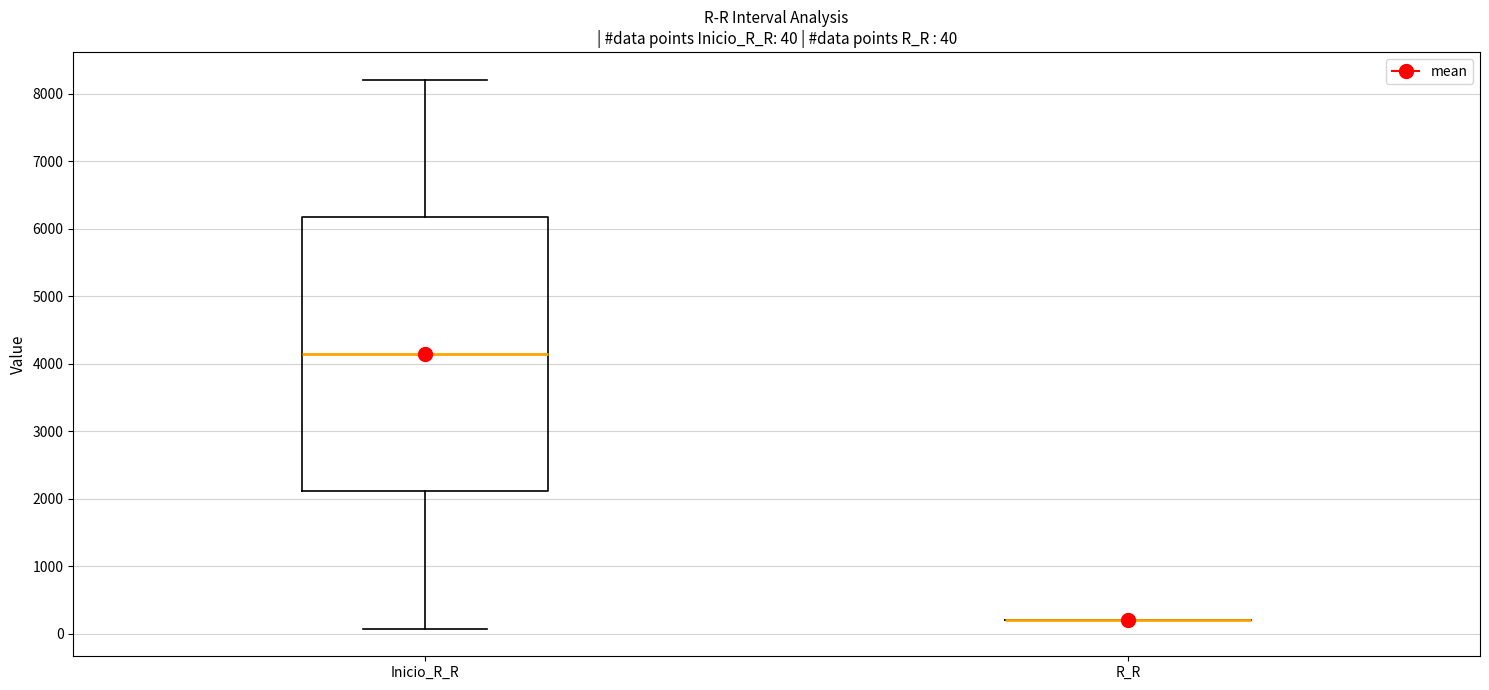

Which box is the tallest, from its lower edge to its upper edge?

Inicio_R_R